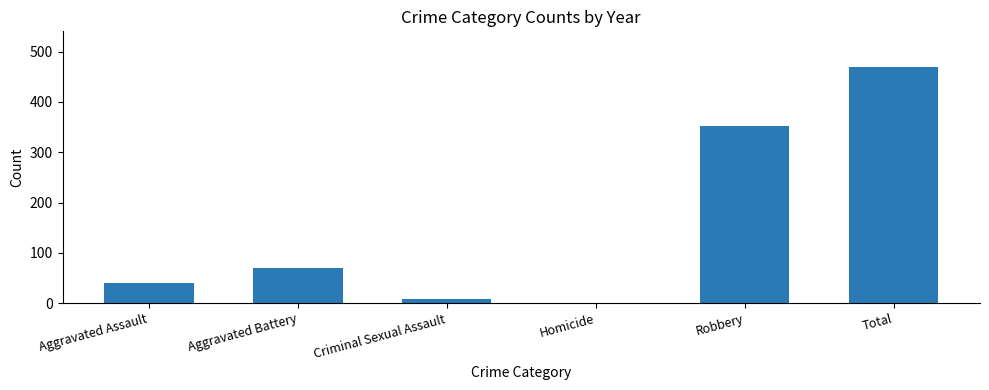

Reading left to right, what are all the values shown in this chart?

Aggravated Assault=39	Aggravated Battery=70	Criminal Sexual Assault=8	Homicide=1	Robbery=352	Total=470